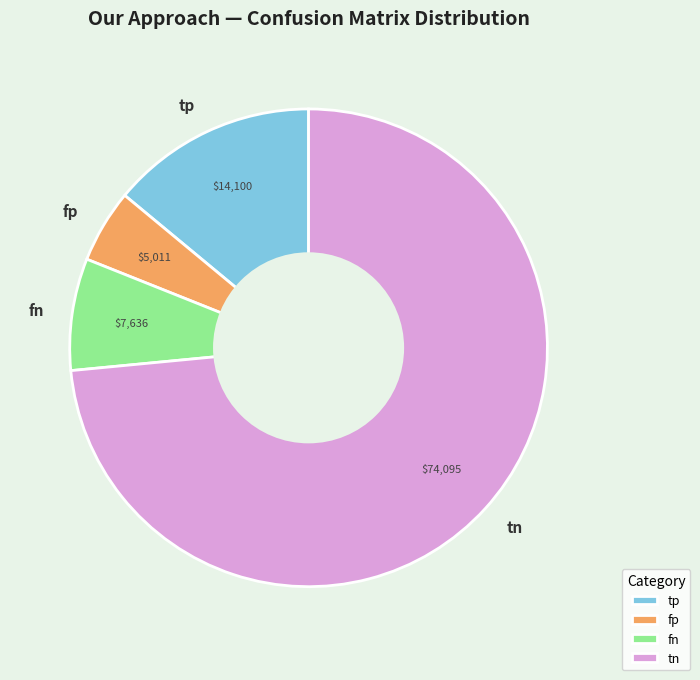

Combined, do fp and tn account for over 50%?

Yes